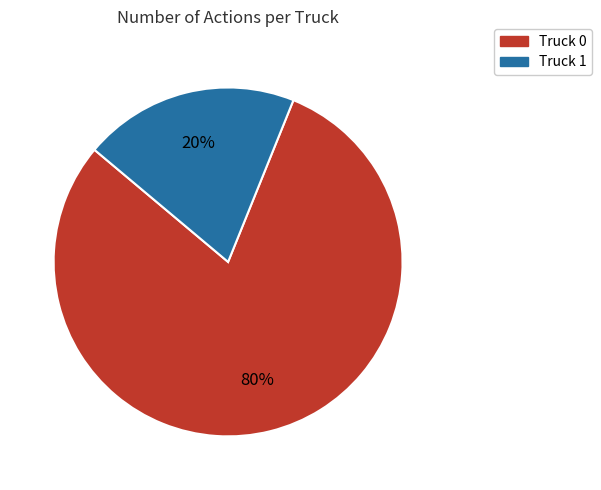

To the nearest percent, what is the combined percentage of Truck 1 and Truck 0?

100%